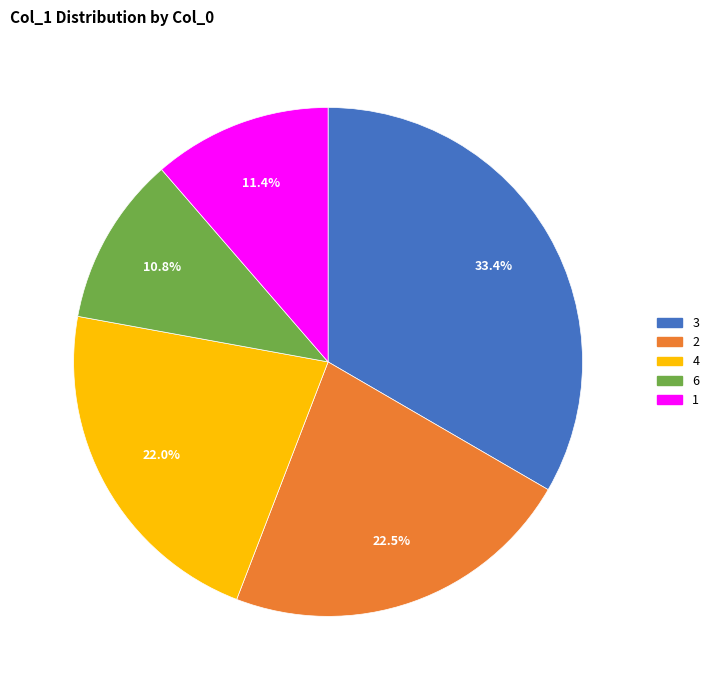

Does any single category account for the majority?

No